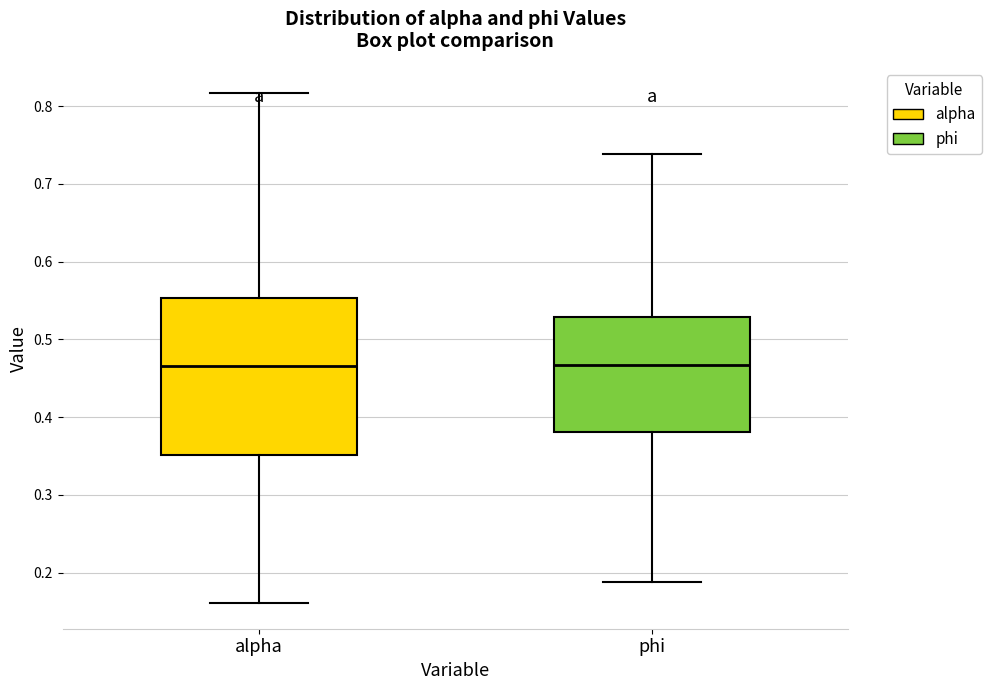

Reading left to right, read every box against the y-axis: the position of its median line, the range the box covers, and the ends of its whiskers. The values are not printed on the chart, so give them approximately, as read against the axis.

alpha: median 0.47, box 0.35 to 0.55, whiskers 0.16 to 0.82
phi: median 0.47, box 0.38 to 0.53, whiskers 0.19 to 0.74